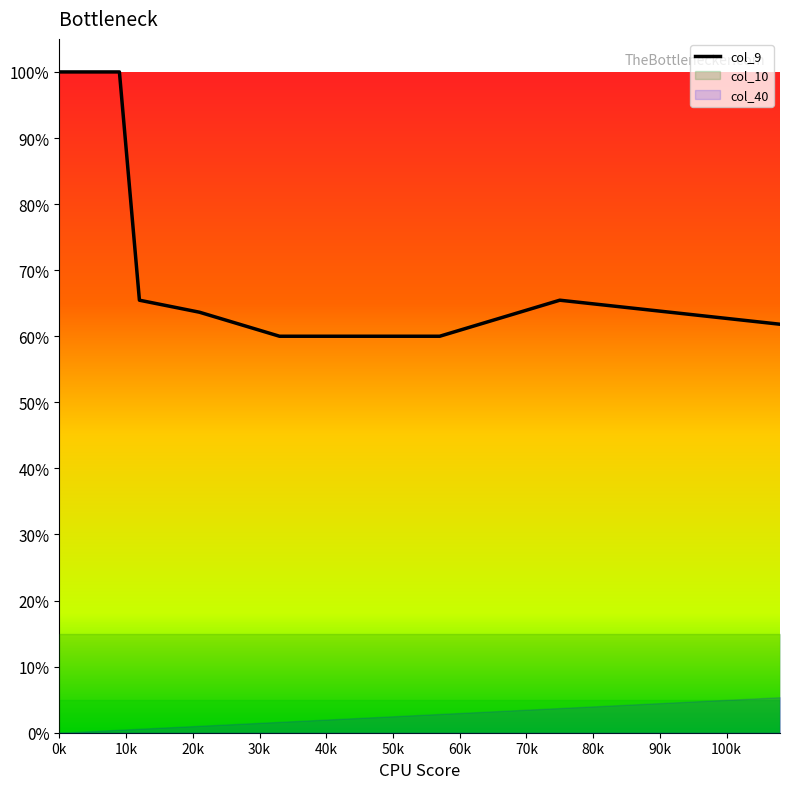

Does the chart display data point markers on the line(s)?

No